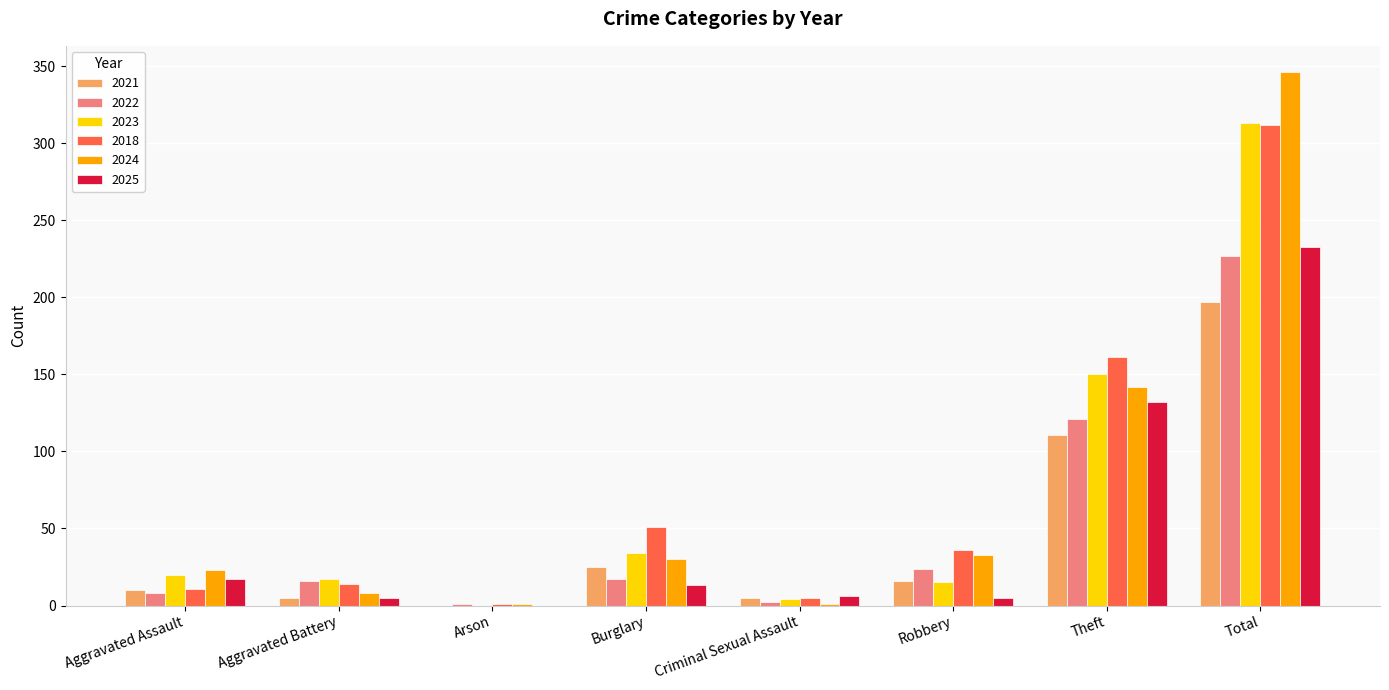

At which label is 2018 closest to 156?

Theft